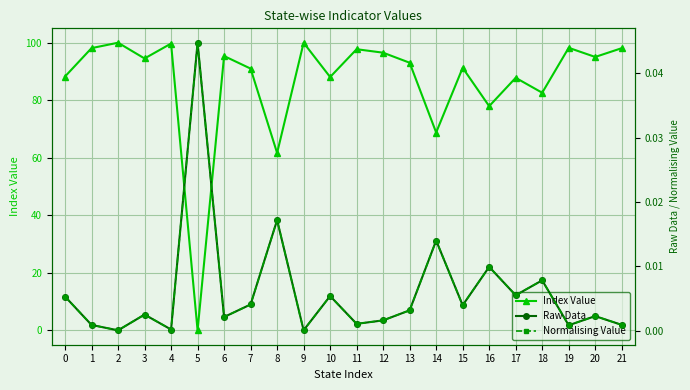

What are all the series names shown in the legend?

Index Value, Raw Data, Normalising Value